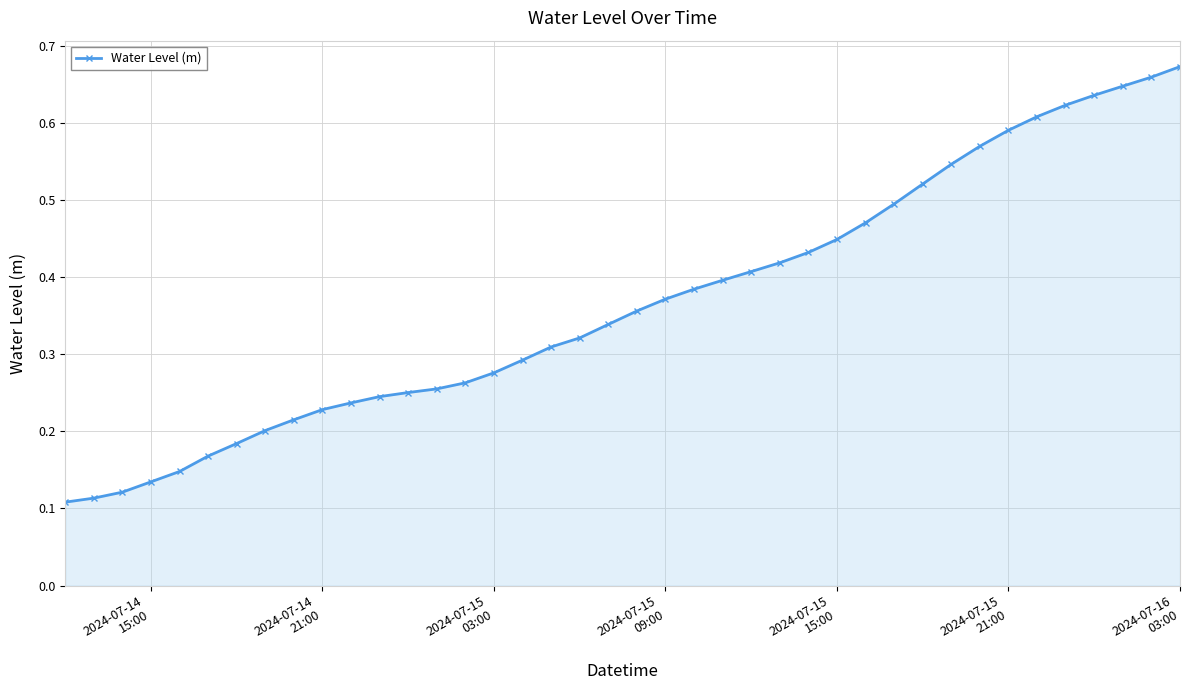

Count the values in the range 0 to 1.

40